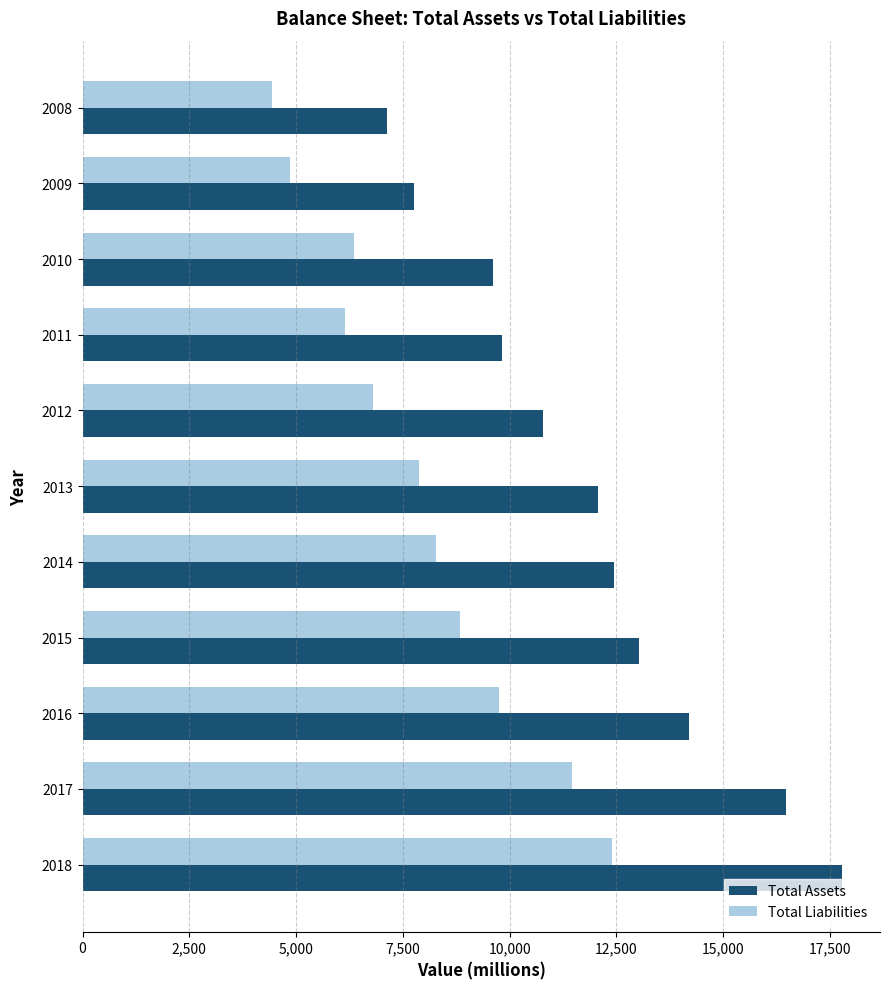

What is the smallest value displayed?

4442